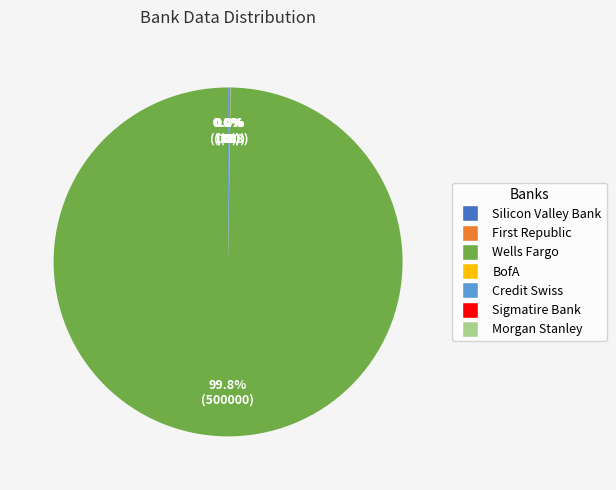

Which slice represents more than half of the pie?

Wells Fargo